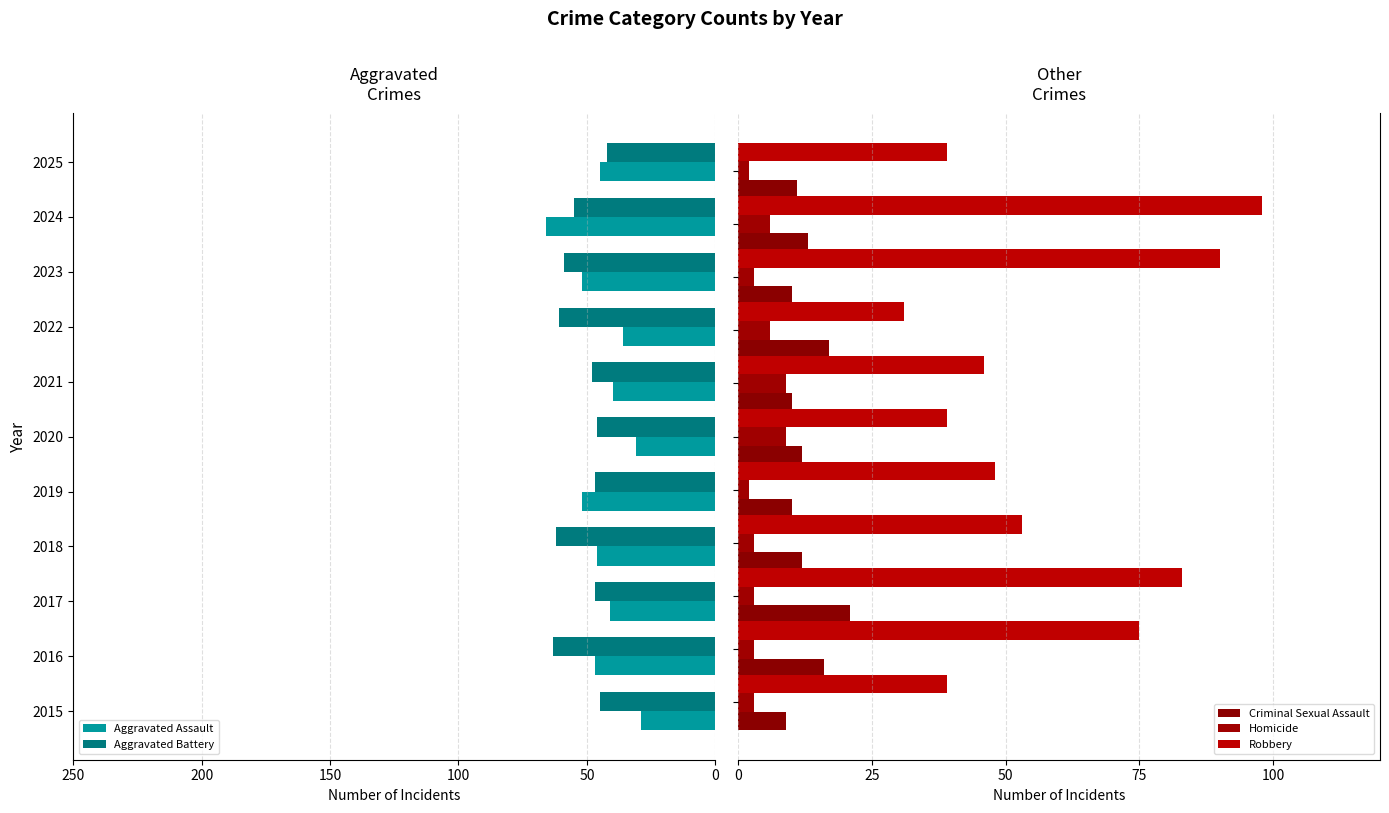

What is the average value of the Aggravated Assault series?

44